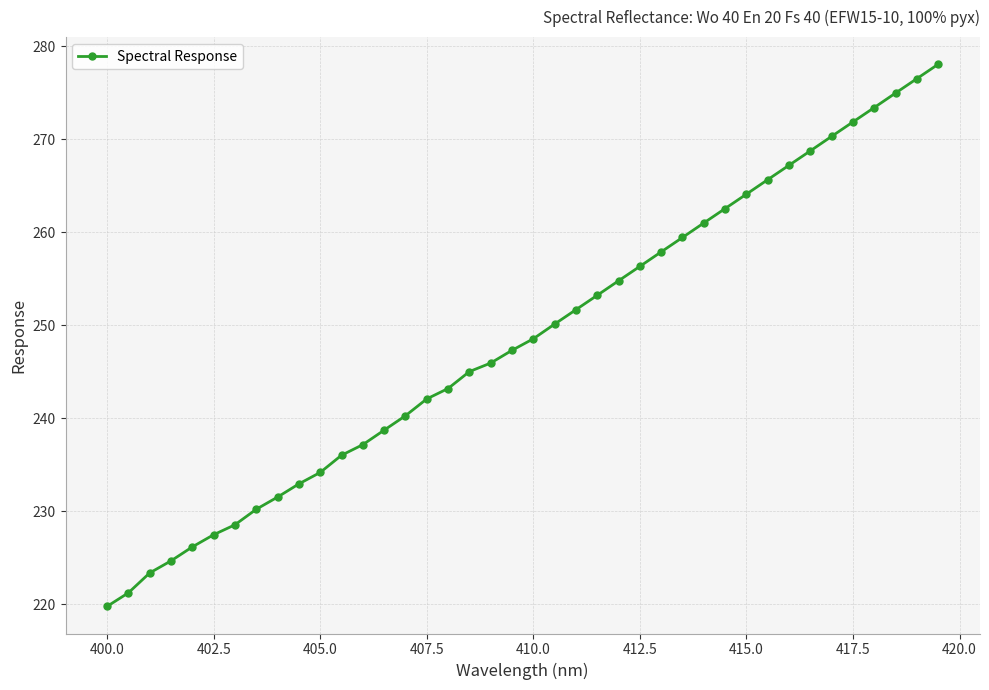

What is the value of the 6th point from the left?

227.5